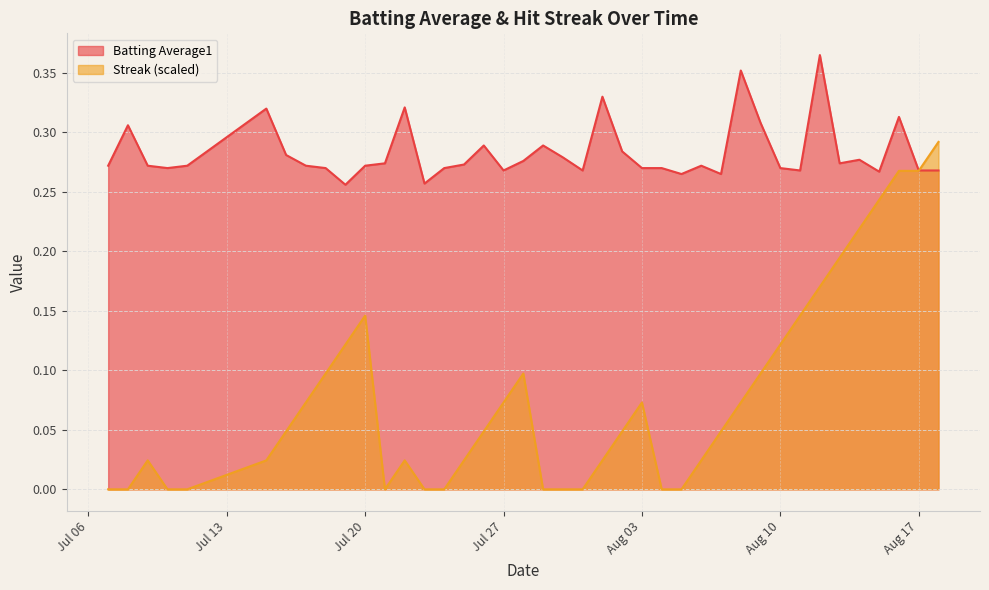

Count the batting_avg values in the range 0 to 1.

40